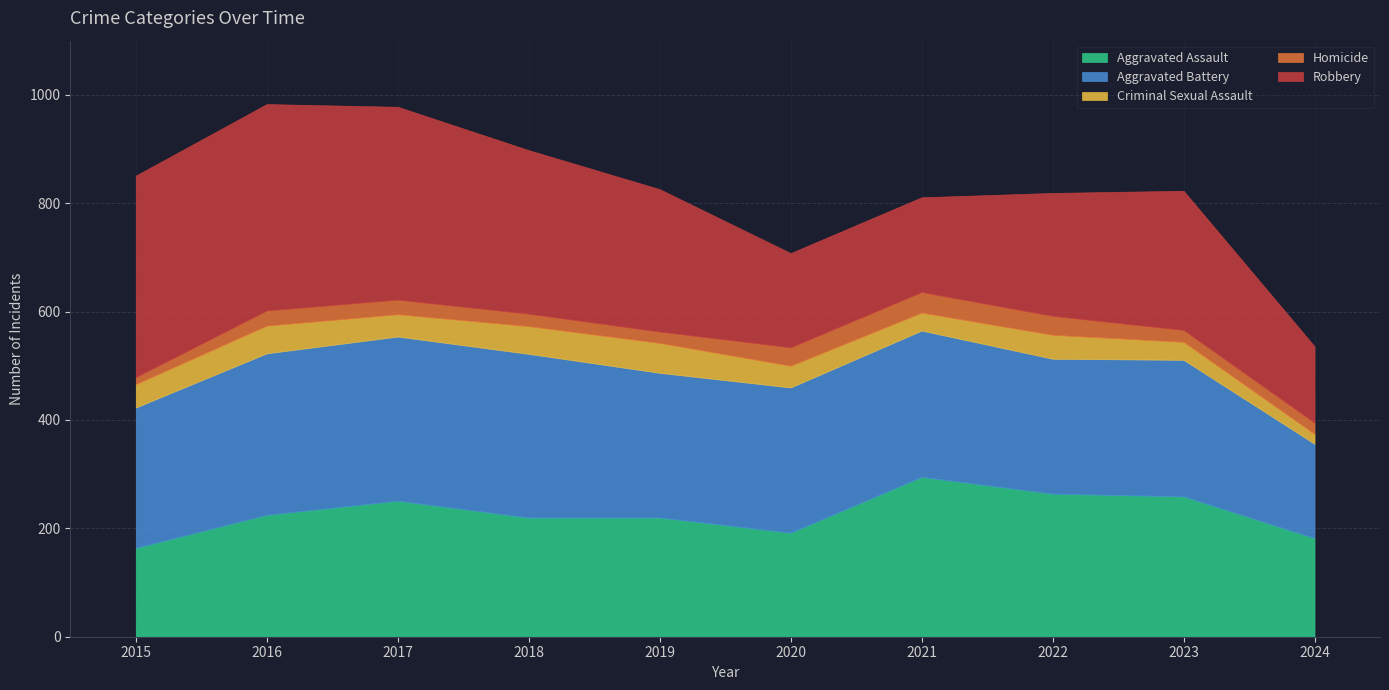

At which category does the chart reach its peak across all series?

2016